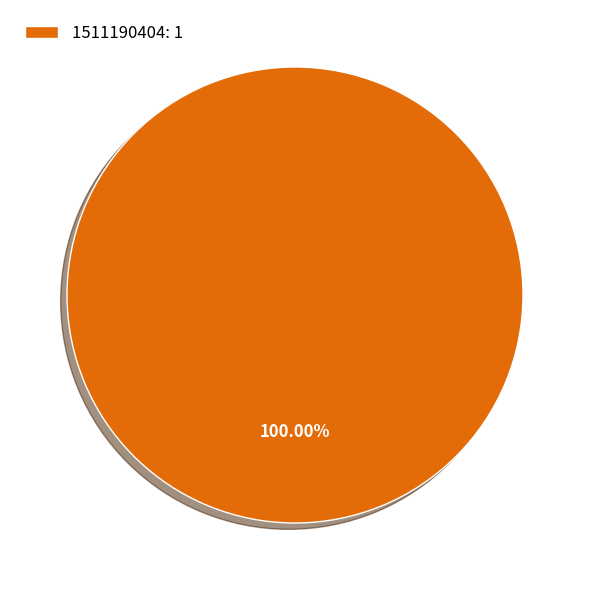

Count the number of slices in the pie.

1